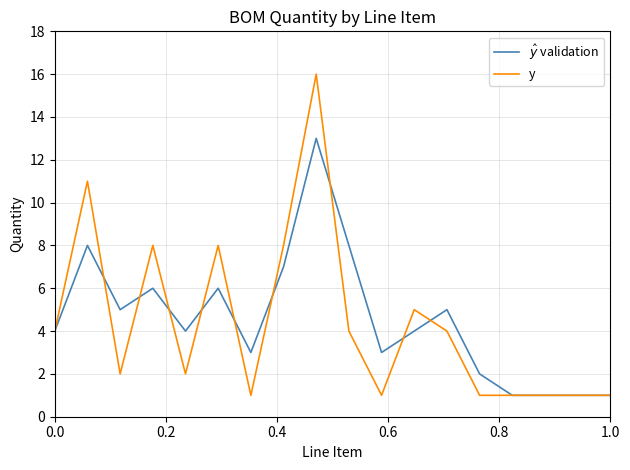

Which series has the largest range (max minus min)?

y